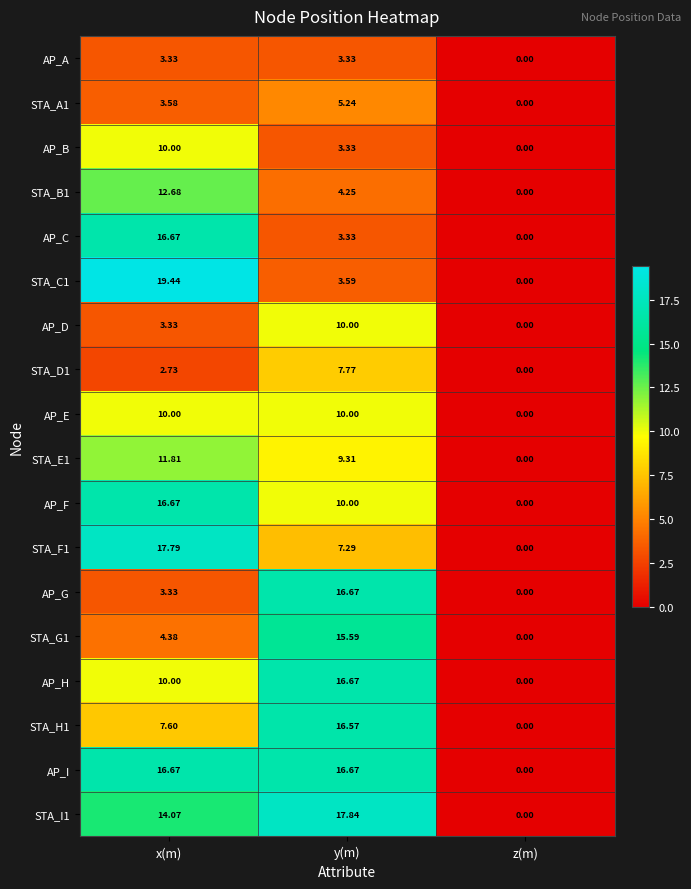

Which series has the largest range (max minus min)?

STA_C1